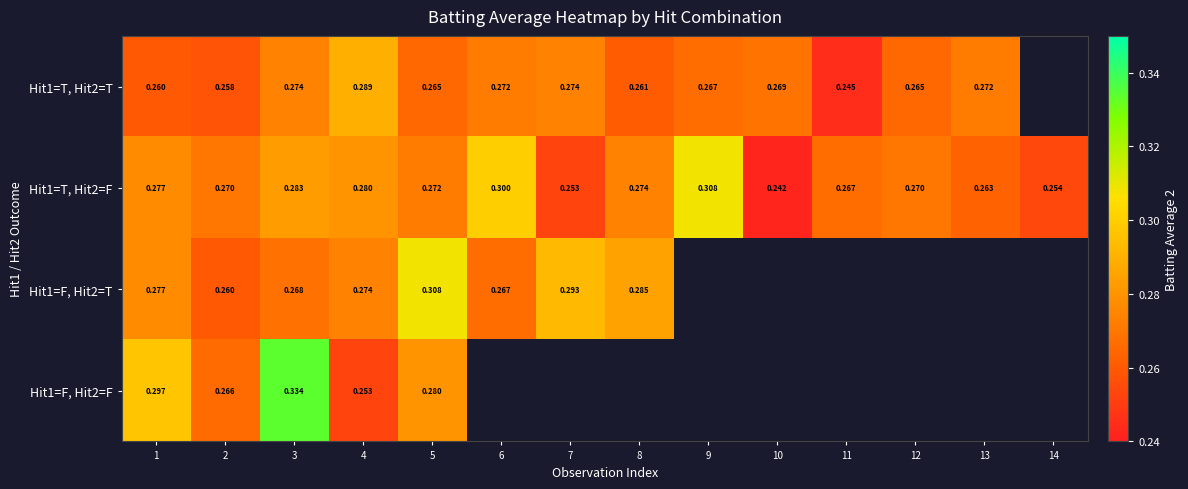

The value of Hit1=T, Hit2=T at 11 is 0.1. True or false?

False